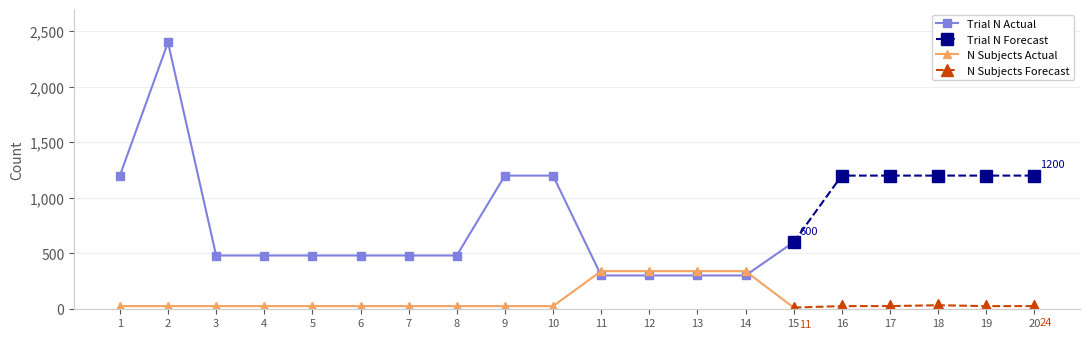

What is the value of the Trial N (Forecast) point at the 19th from the left?

1200